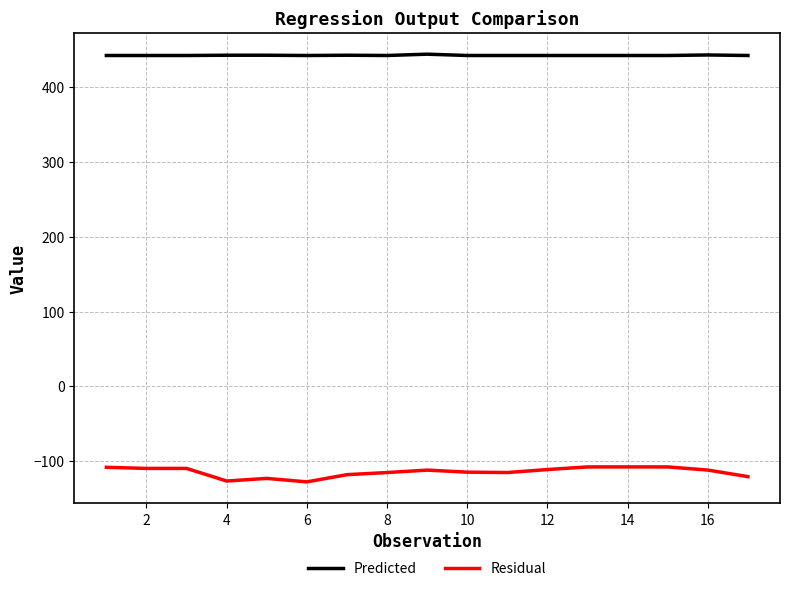

Which series has the largest range (max minus min)?

Residual